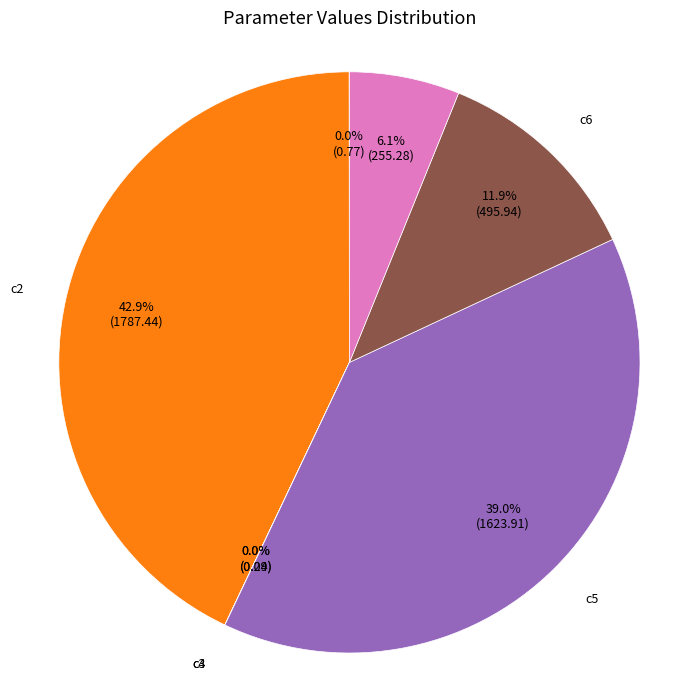

Combined, do c6 and c5 account for over 50%?

Yes